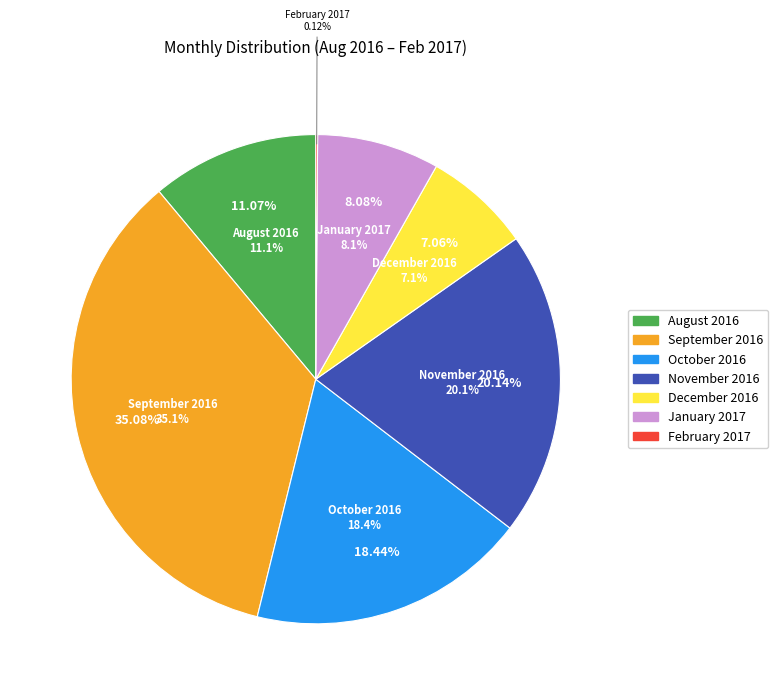

The August 2016 slice represents 11% of the pie. True or false?

True